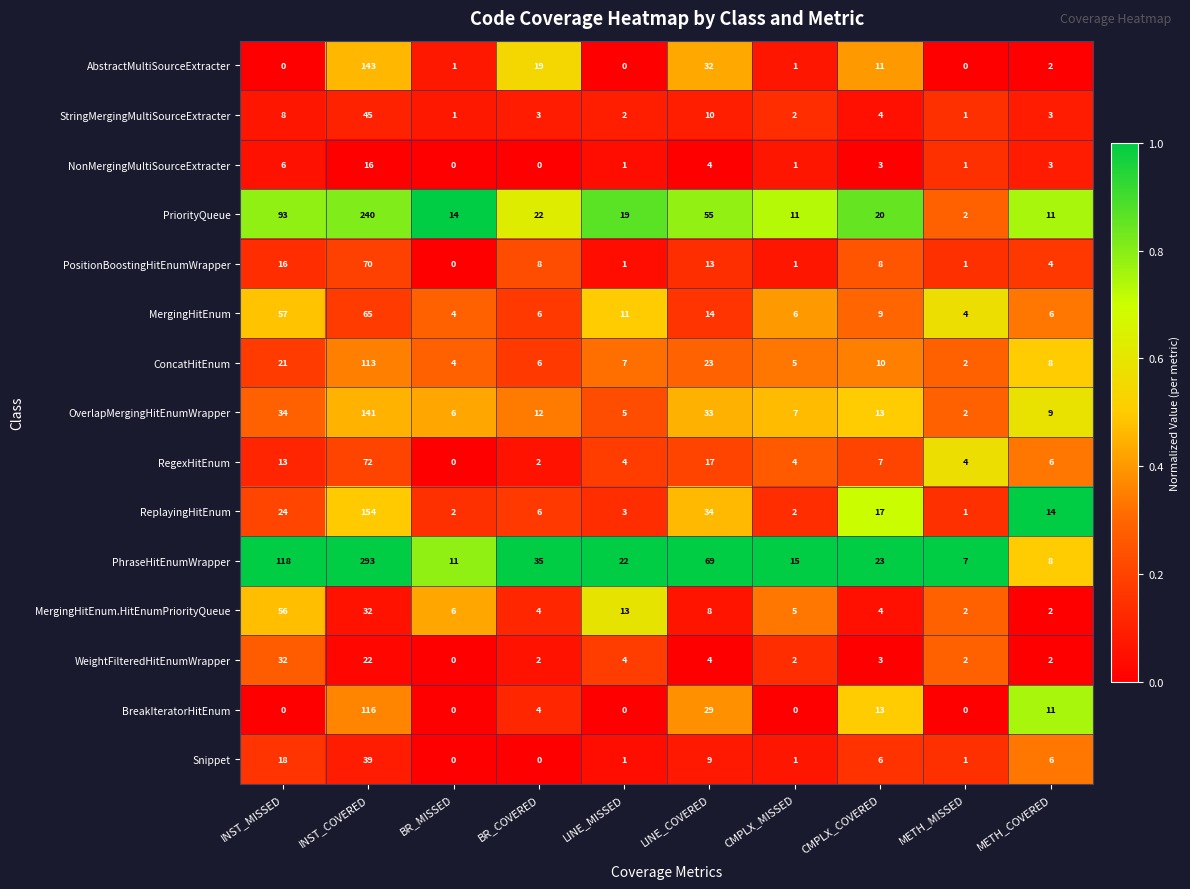

Which series has the largest total across all categories?

PhraseHitEnumWrapper